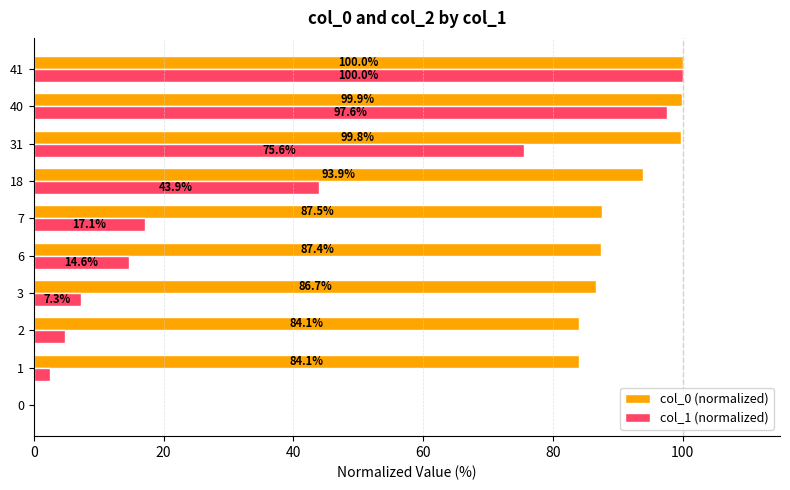

What is the sum of all col_1 (normalized) values?

363.4